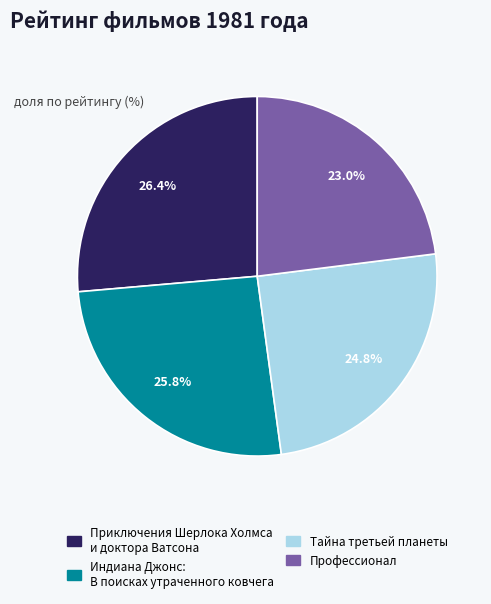

Between Индиана Джонс: В поисках утраченного ковчега and Профессионал, which is larger?

Индиана Джонс: В поисках утраченного ковчега